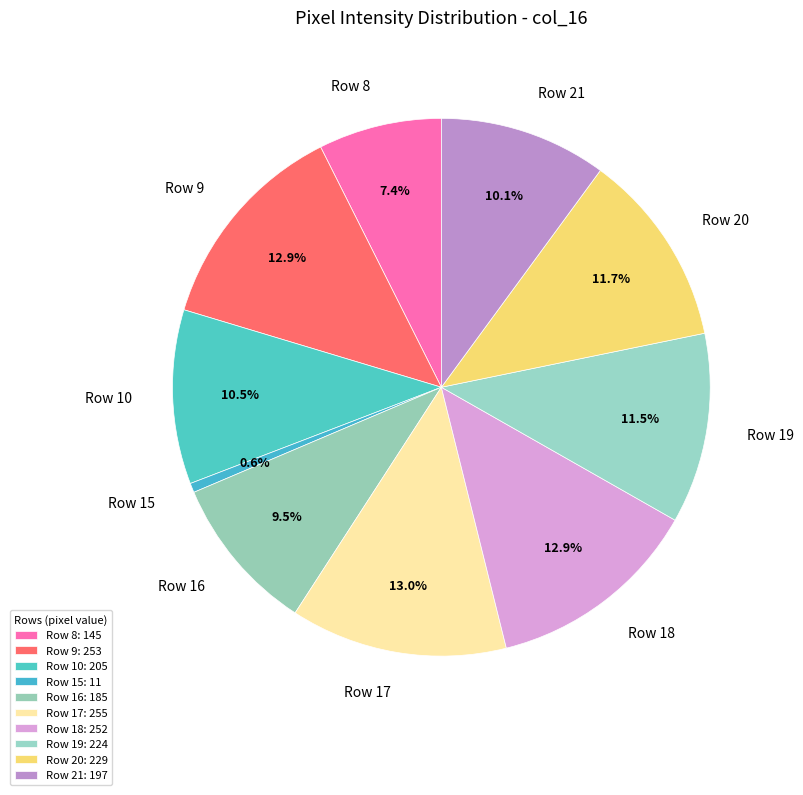

Is there any slice that represents more than half of the pie?

No